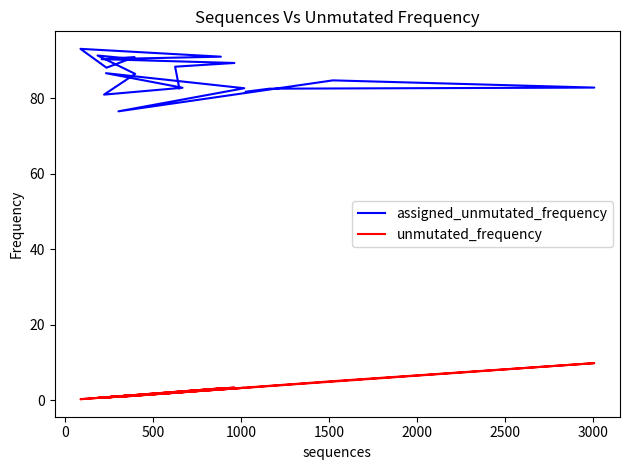

Rank the series by their maximum value, from lowest to highest.

unmutated_frequency, assigned_unmutated_frequency